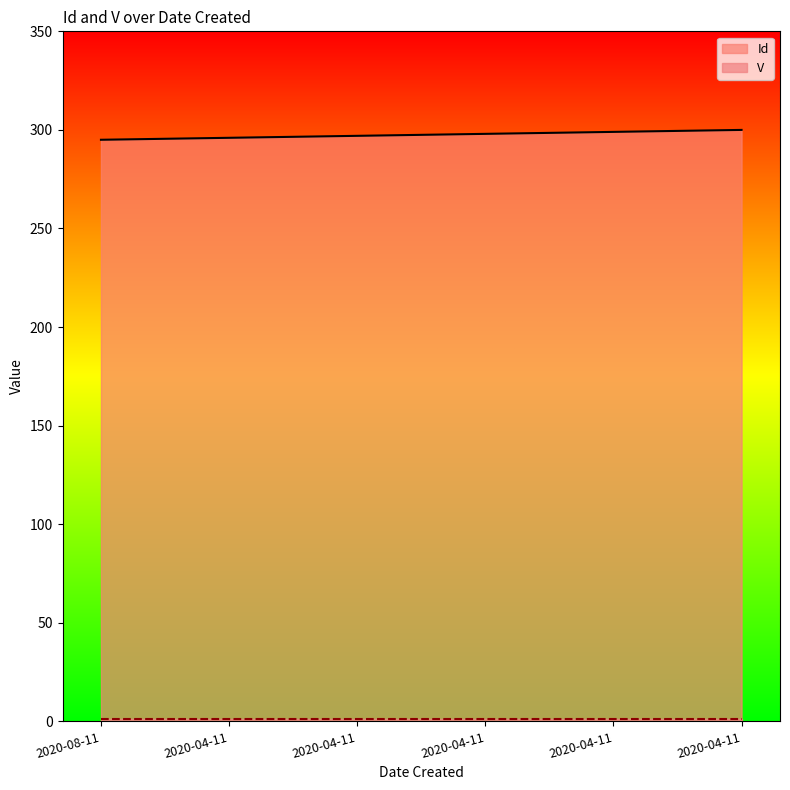

Rank the categories by value from highest to lowest.

2020-04-11, 2020-04-11, 2020-04-11, 2020-04-11, 2020-04-11, 2020-08-11